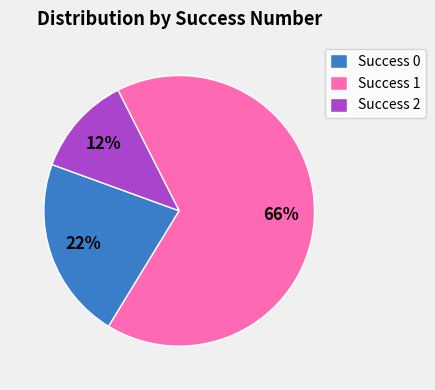

How many segments does this pie chart have?

3